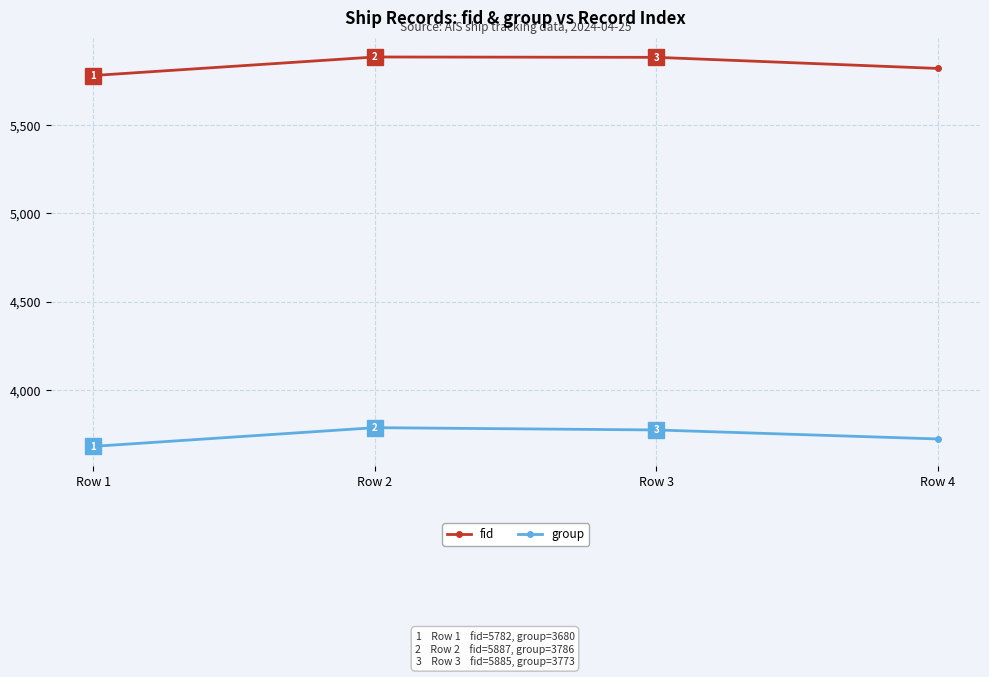

How many distinct data groups are displayed?

2